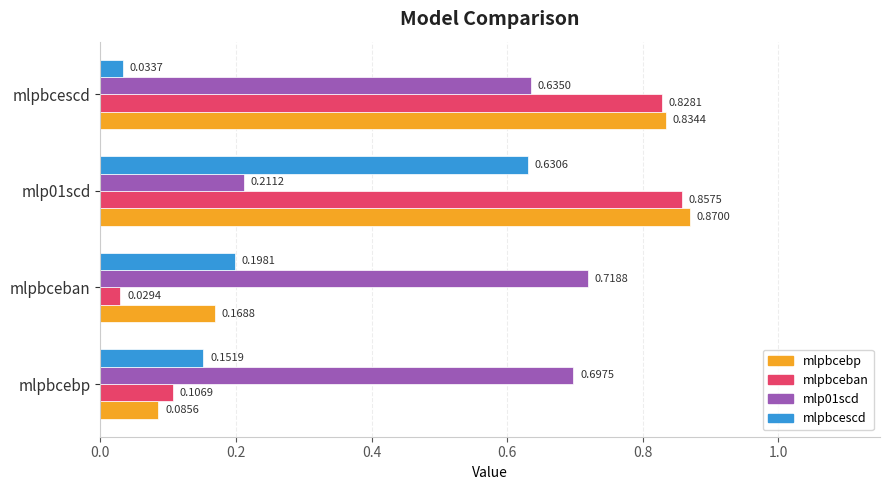

What is the average value of the mlpbcescd series?

0.3